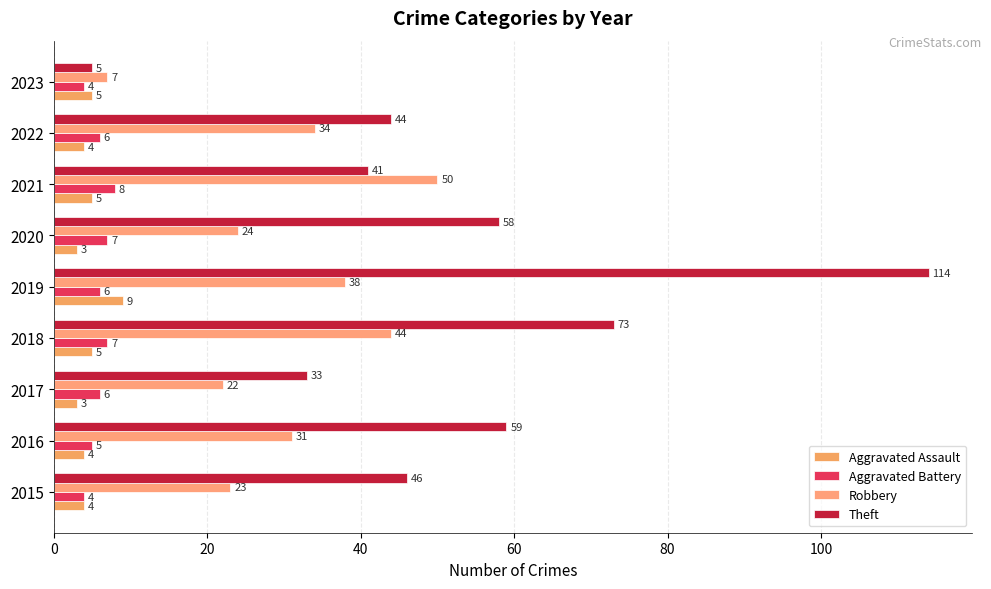

What is the minimum value for Aggravated Battery?

4